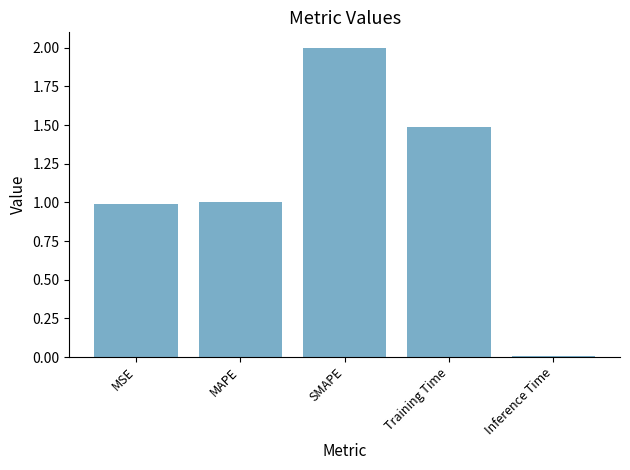

How many data points are less than 1?

2